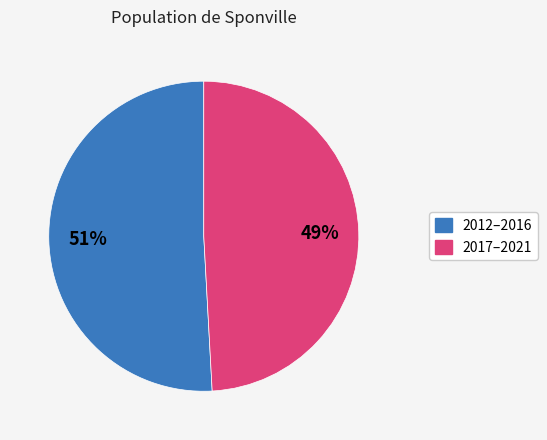

Is there a majority slice in this chart?

Yes